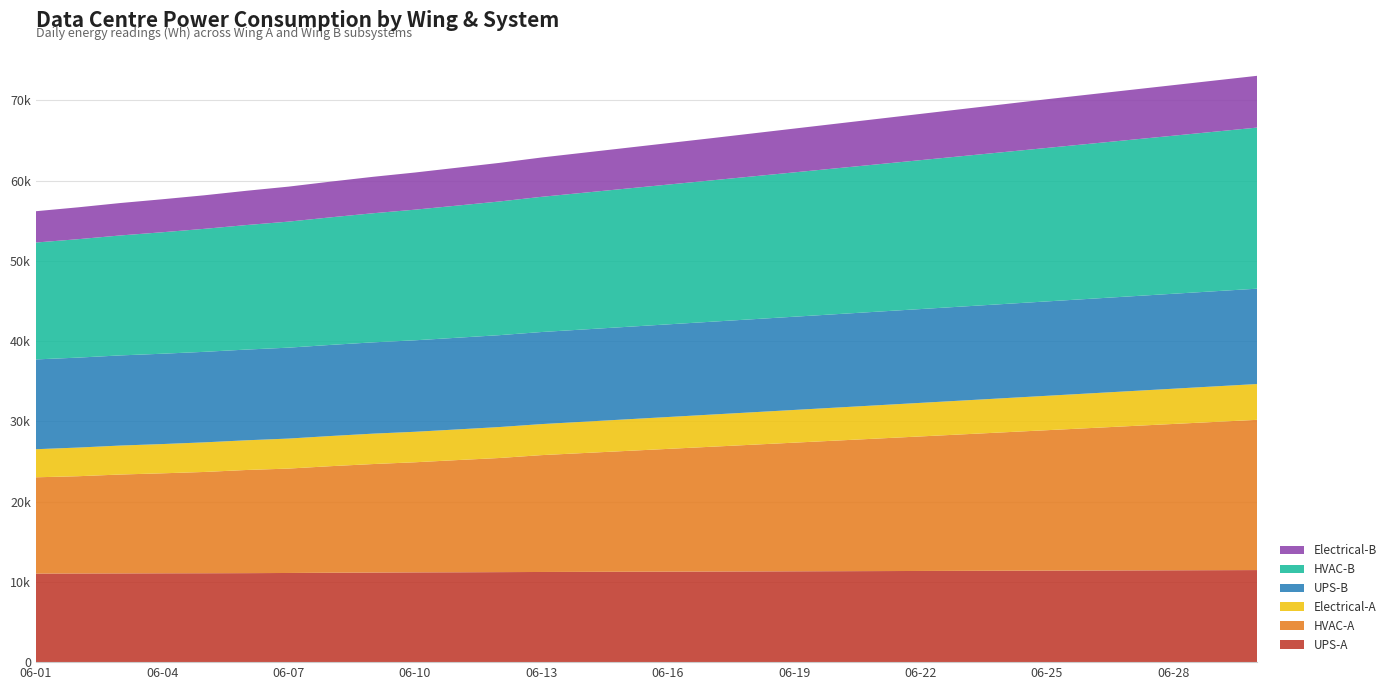

Reading left to right, list all the values displayed in this chart.

UPS-A: 2023-06-01=11034	2023-06-02=11048	2023-06-03=11059	2023-06-04=11071	2023-06-05=11079	2023-06-06=11091	2023-06-07=11111	2023-06-08=11141	2023-06-09=11164	2023-06-10=11187	2023-06-11=11199	2023-06-12=11218	2023-06-13=11236	2023-06-14=11250	2023-06-15=11264	2023-06-16=11278	2023-06-17=11292	2023-06-18=11306	2023-06-19=11320	2023-06-20=11334	2023-06-21=11348	2023-06-22=11362	2023-06-23=11376	2023-06-24=11390	2023-06-25=11404	2023-06-26=11418	2023-06-27=11432	2023-06-28=11446	2023-06-29=11460	2023-06-30=11474
HVAC-A: 2023-06-01=12000	2023-06-02=12120	2023-06-03=12320	2023-06-04=12459	2023-06-05=12620	2023-06-06=12854	2023-06-07=13010	2023-06-08=13280	2023-06-09=13520	2023-06-10=13720	2023-06-11=13980	2023-06-12=14220	2023-06-13=14560	2023-06-14=14805	2023-06-15=15050	2023-06-16=15295	2023-06-17=15540	2023-06-18=15785	2023-06-19=16030	2023-06-20=16275	2023-06-21=16520	2023-06-22=16765	2023-06-23=17010	2023-06-24=17255	2023-06-25=17500	2023-06-26=17745	2023-06-27=17990	2023-06-28=18235	2023-06-29=18480	2023-06-30=18725
Electrical-A: 2023-06-01=3500	2023-06-02=3570	2023-06-03=3610	2023-06-04=3645	2023-06-05=3689	2023-06-06=3701	2023-06-07=3739	2023-06-08=3759	2023-06-09=3788	2023-06-10=3799	2023-06-11=3820	2023-06-12=3858	2023-06-13=3867	2023-06-14=3902	2023-06-15=3937	2023-06-16=3972	2023-06-17=4007	2023-06-18=4042	2023-06-19=4077	2023-06-20=4112	2023-06-21=4147	2023-06-22=4182	2023-06-23=4217	2023-06-24=4252	2023-06-25=4287	2023-06-26=4322	2023-06-27=4357	2023-06-28=4392	2023-06-29=4427	2023-06-30=4462
UPS-B: 2023-06-01=11190	2023-06-02=11210	2023-06-03=11234	2023-06-04=11258	2023-06-05=11282	2023-06-06=11306	2023-06-07=11330	2023-06-08=11354	2023-06-09=11378	2023-06-10=11402	2023-06-11=11426	2023-06-12=11450	2023-06-13=11474	2023-06-14=11498	2023-06-15=11522	2023-06-16=11546	2023-06-17=11570	2023-06-18=11594	2023-06-19=11618	2023-06-20=11642	2023-06-21=11666	2023-06-22=11690	2023-06-23=11714	2023-06-24=11738	2023-06-25=11762	2023-06-26=11786	2023-06-27=11810	2023-06-28=11834	2023-06-29=11858	2023-06-30=11882
HVAC-B: 2023-06-01=14567	2023-06-02=14757	2023-06-03=14947	2023-06-04=15137	2023-06-05=15327	2023-06-06=15517	2023-06-07=15707	2023-06-08=15897	2023-06-09=16087	2023-06-10=16277	2023-06-11=16467	2023-06-12=16657	2023-06-13=16847	2023-06-14=17037	2023-06-15=17227	2023-06-16=17417	2023-06-17=17607	2023-06-18=17797	2023-06-19=17987	2023-06-20=18177	2023-06-21=18367	2023-06-22=18557	2023-06-23=18747	2023-06-24=18937	2023-06-25=19127	2023-06-26=19317	2023-06-27=19507	2023-06-28=19697	2023-06-29=19887	2023-06-30=20077
Electrical-B: 2023-06-01=3900	2023-06-02=3970	2023-06-03=4040	2023-06-04=4110	2023-06-05=4180	2023-06-06=4270	2023-06-07=4360	2023-06-08=4450	2023-06-09=4540	2023-06-10=4630	2023-06-11=4720	2023-06-12=4810	2023-06-13=4900	2023-06-14=4988	2023-06-15=5076	2023-06-16=5164	2023-06-17=5252	2023-06-18=5354	2023-06-19=5456	2023-06-20=5558	2023-06-21=5660	2023-06-22=5762	2023-06-23=5864	2023-06-24=5966	2023-06-25=6068	2023-06-26=6145	2023-06-27=6222	2023-06-28=6299	2023-06-29=6376	2023-06-30=6453